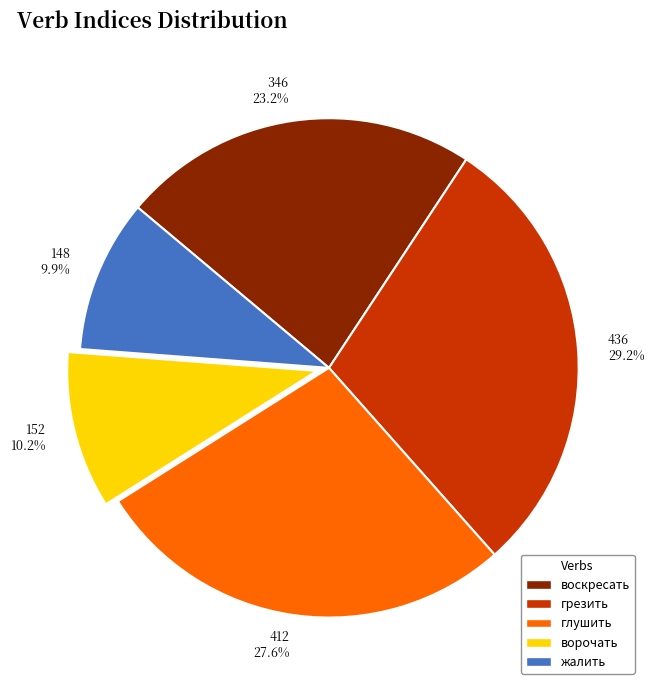

Which has a higher value, грезить or жалить?

грезить